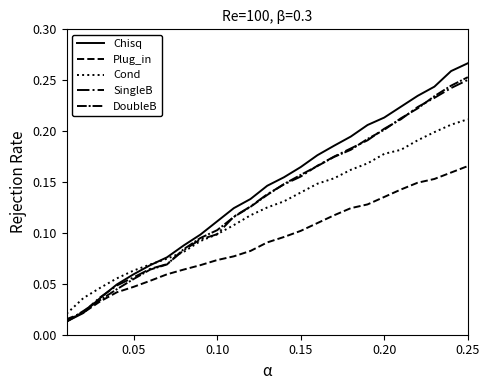

How many lines are shown in the chart?

5